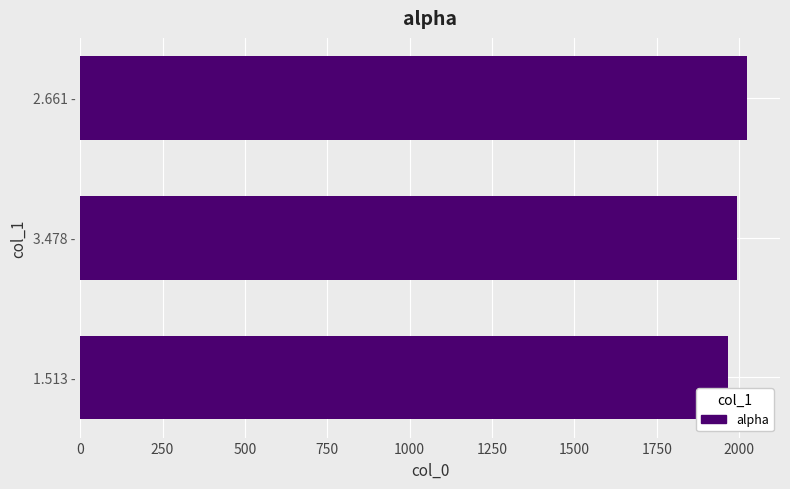

How many bars are there in total?

3